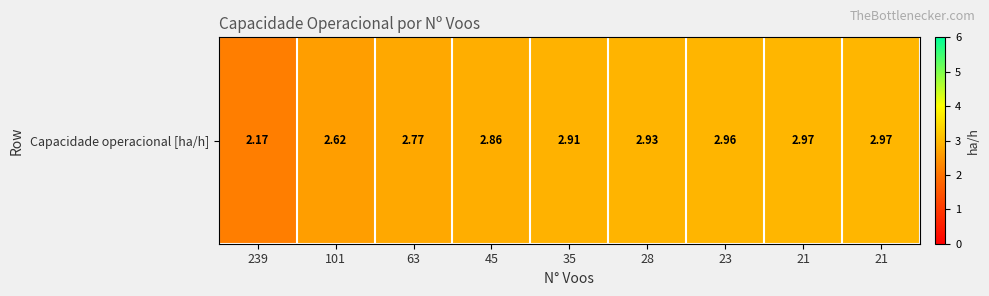

Which has a higher value, 35 or 28?

28